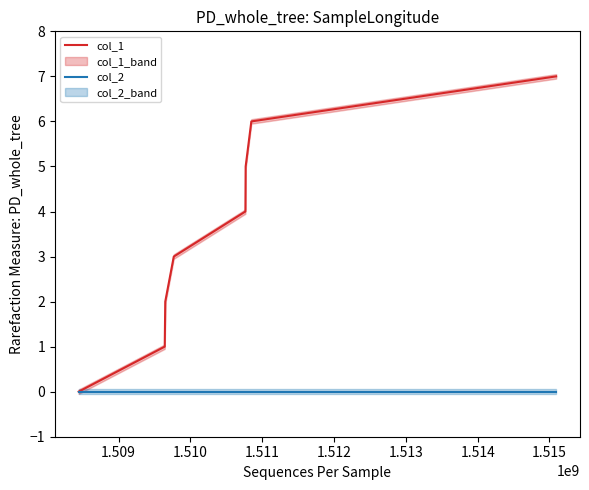

Count the col_1 values in the range 2 to 6.

5